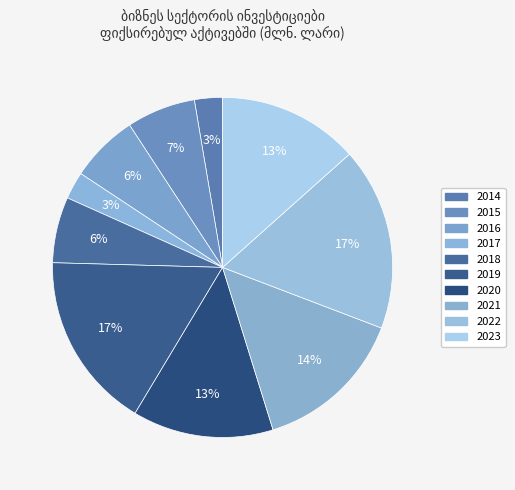

Count the number of slices in the pie.

10